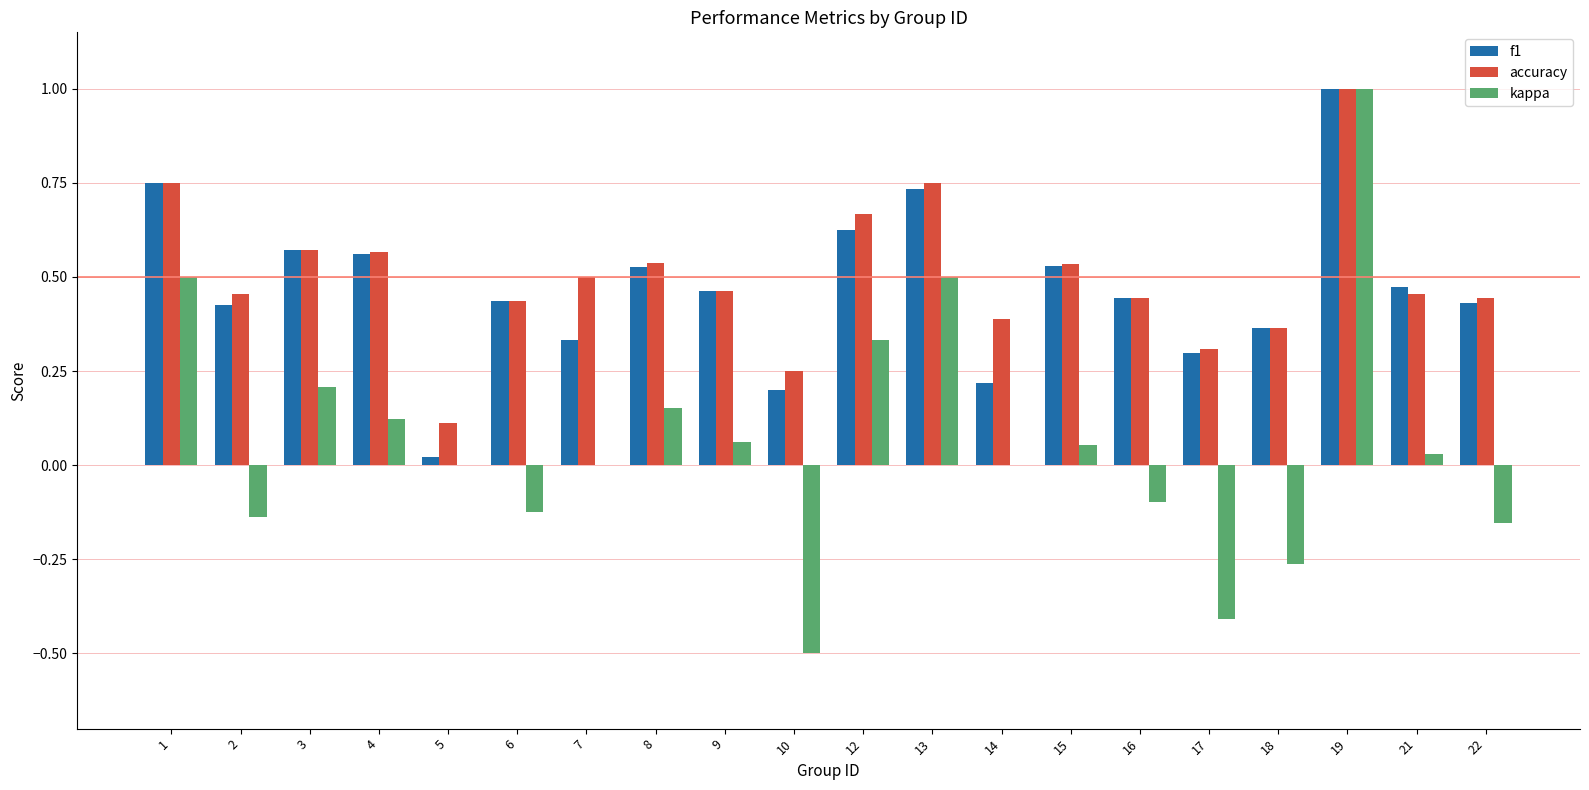

What is the total value across all series at 19?

3.0